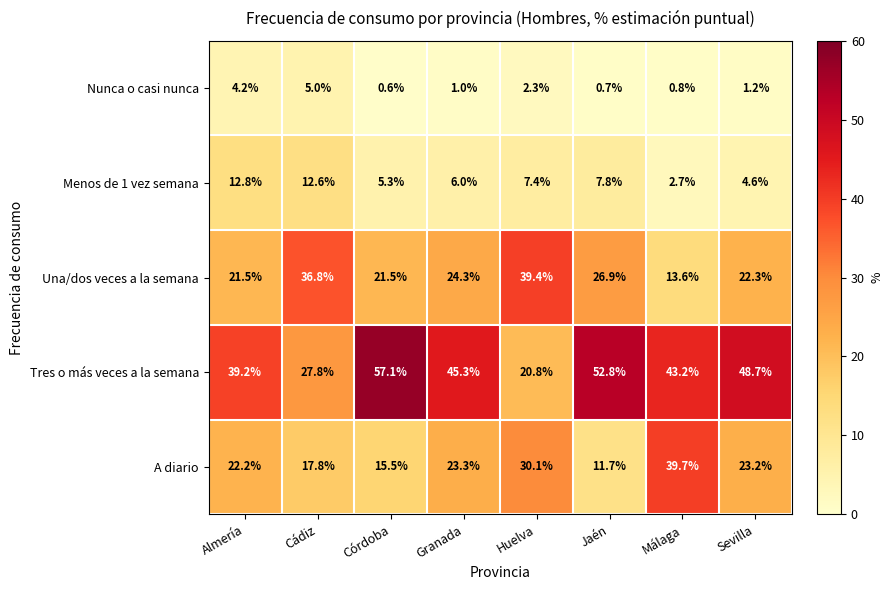

At how many categories does at least one series exceed 16?

8